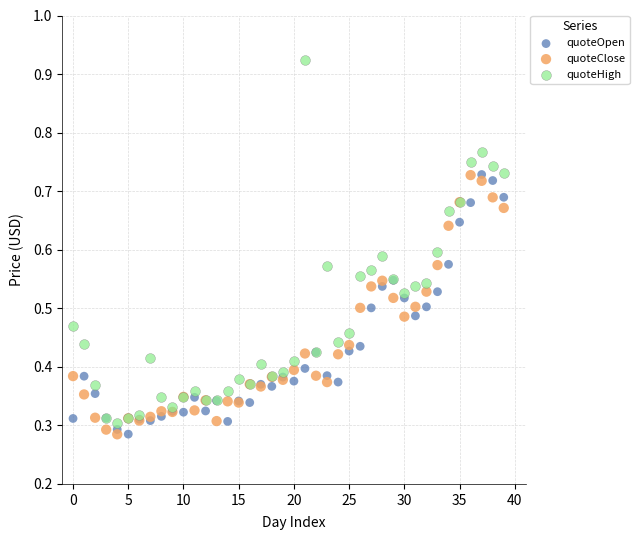

What are all the series names shown in the legend?

quoteOpen, quoteClose, quoteHigh